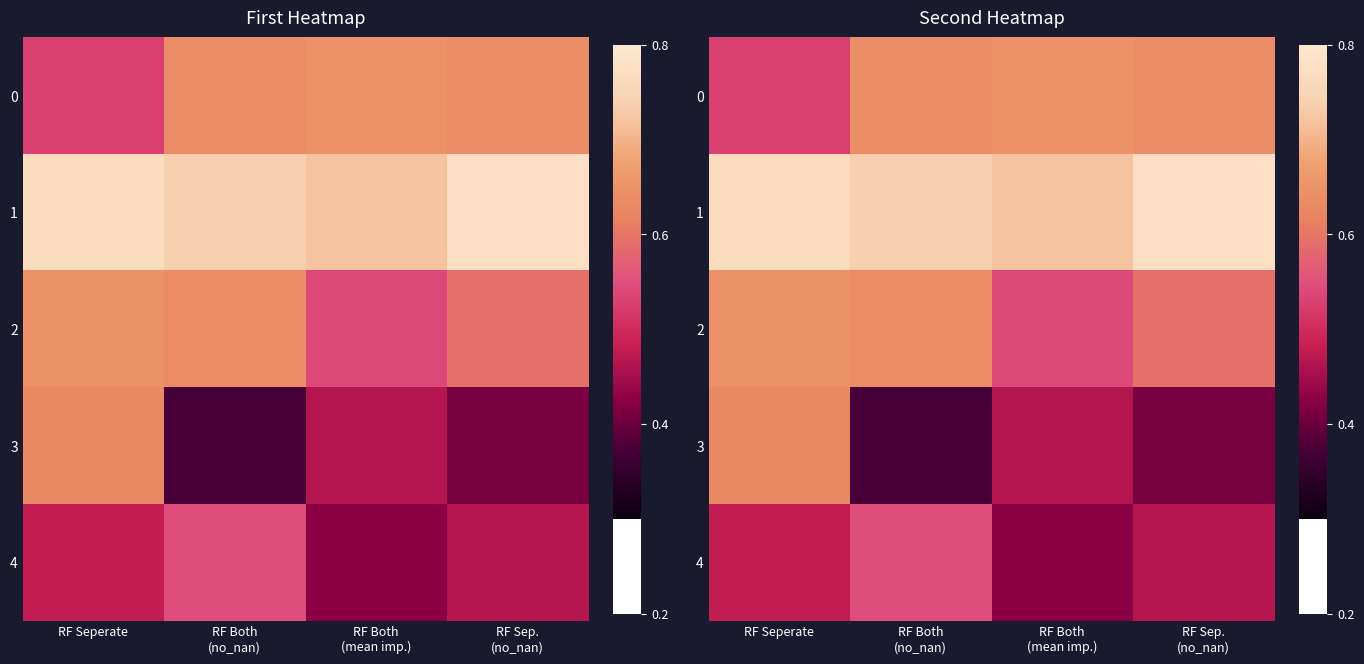

Where is 1 nearest to the value 0?

RF Both (mean imp.)